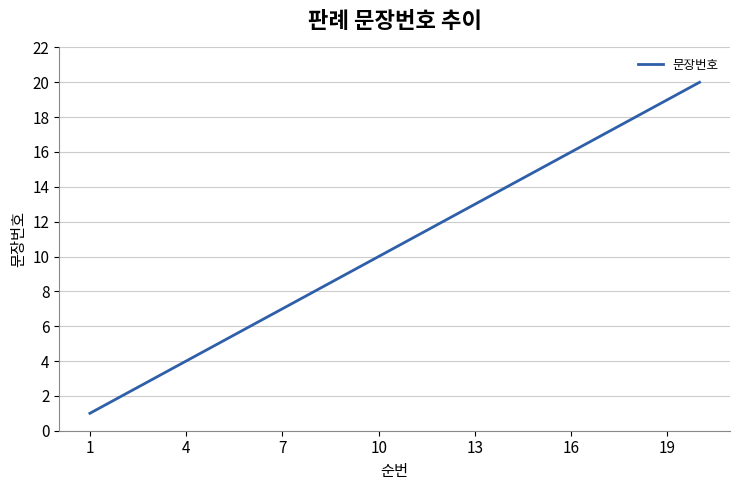

What is the maximum value shown in the chart?

20